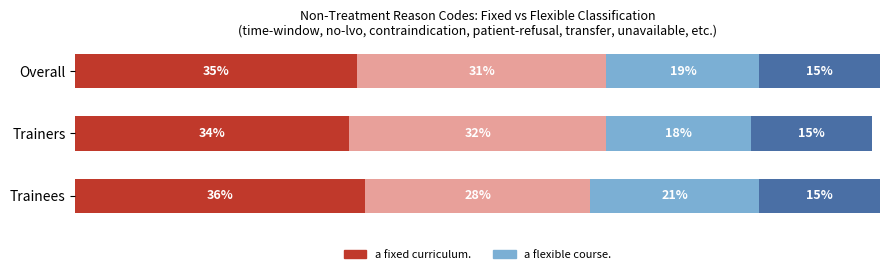

How many groups of bars are there?

3